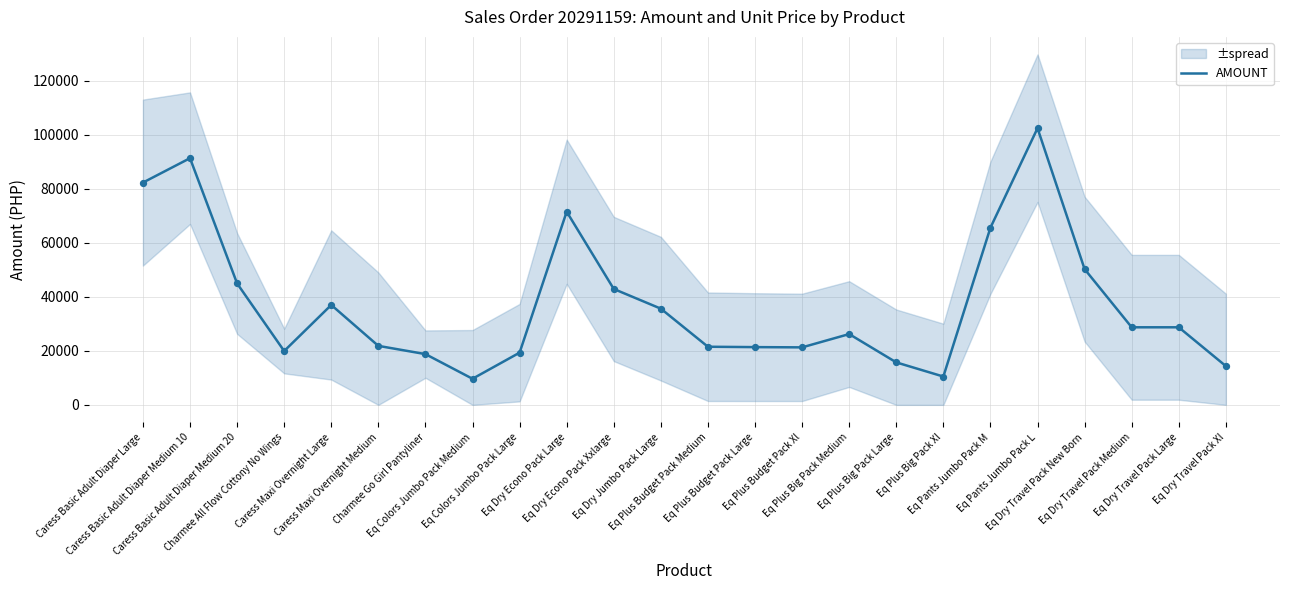

What is the ratio of the value at Eq Plus Budget Pack Medium to the value at Eq Plus Budget Pack Large?

1.0